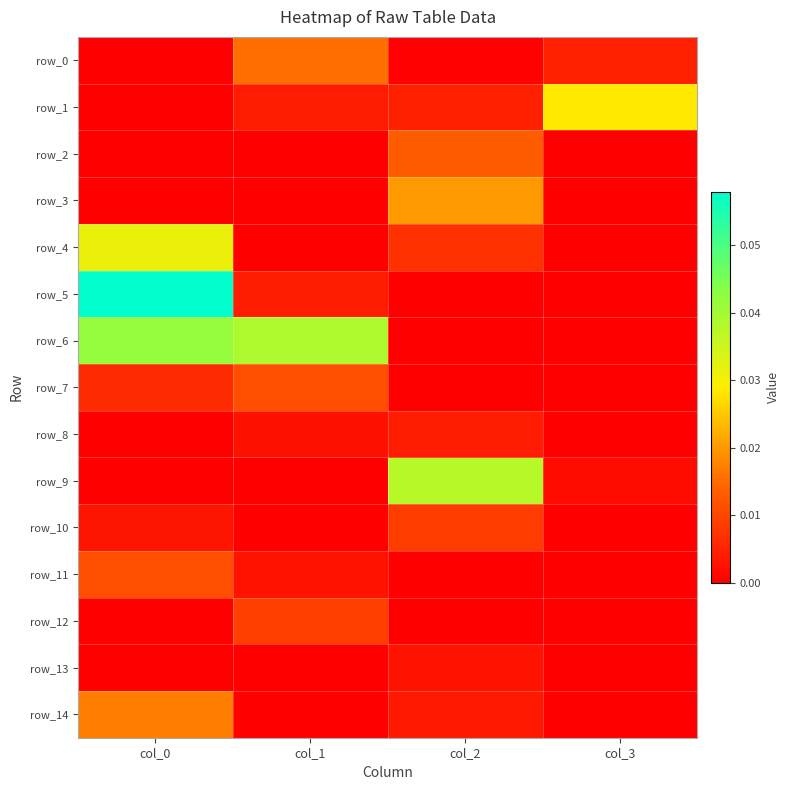

Which series changed the most between col_1 and col_2?

row_6